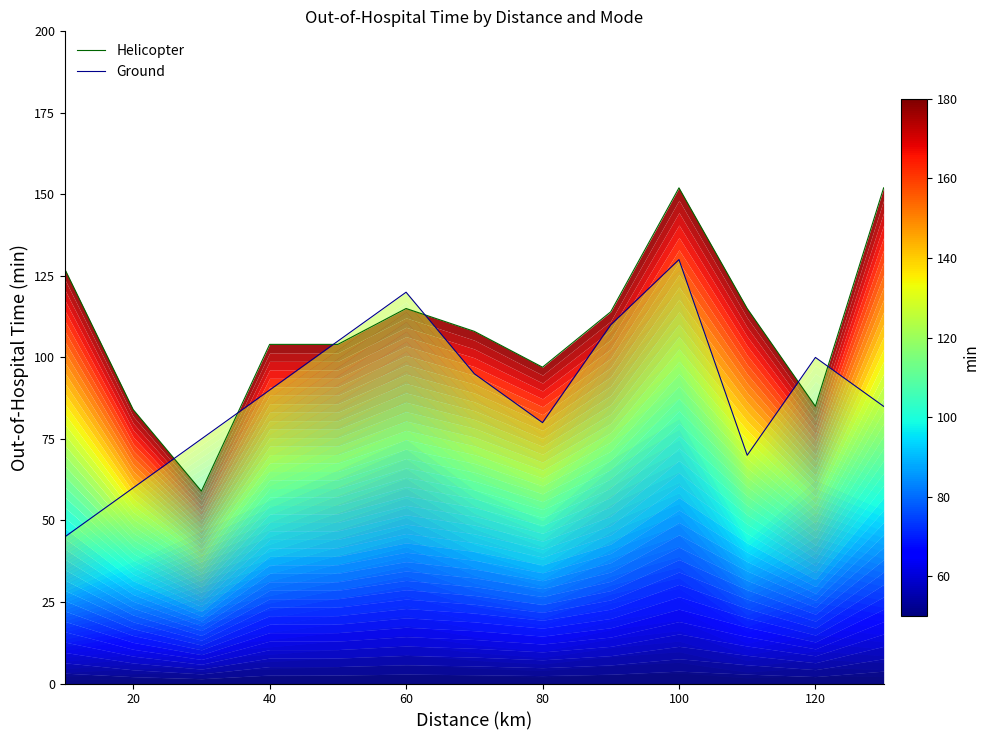

What is the maximum value for Ground?

130